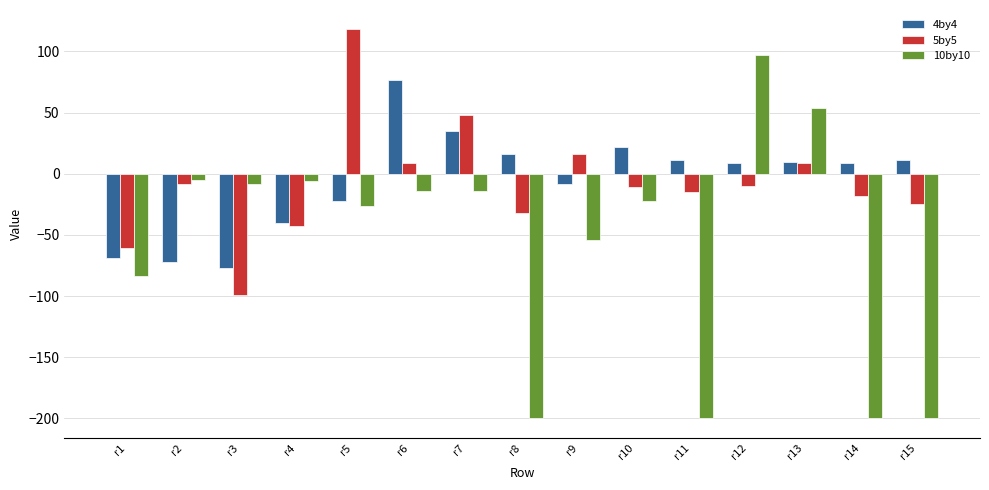

True or false: 10by10 has a value of 141 at r12.

False